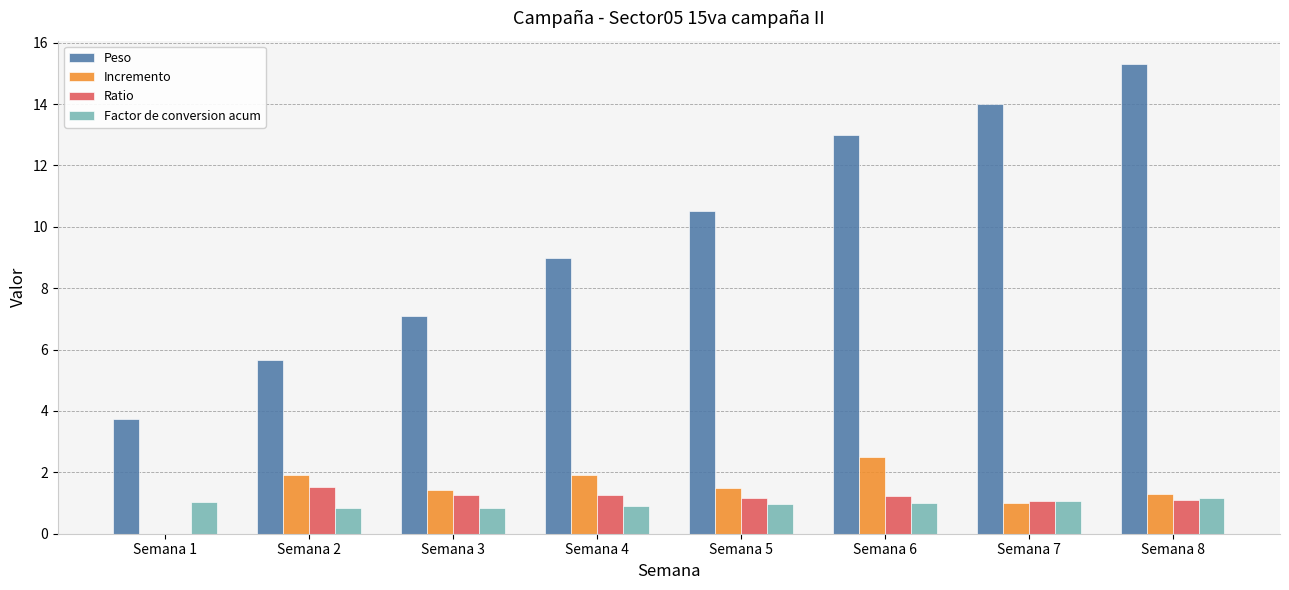

Are the bars horizontal?

No